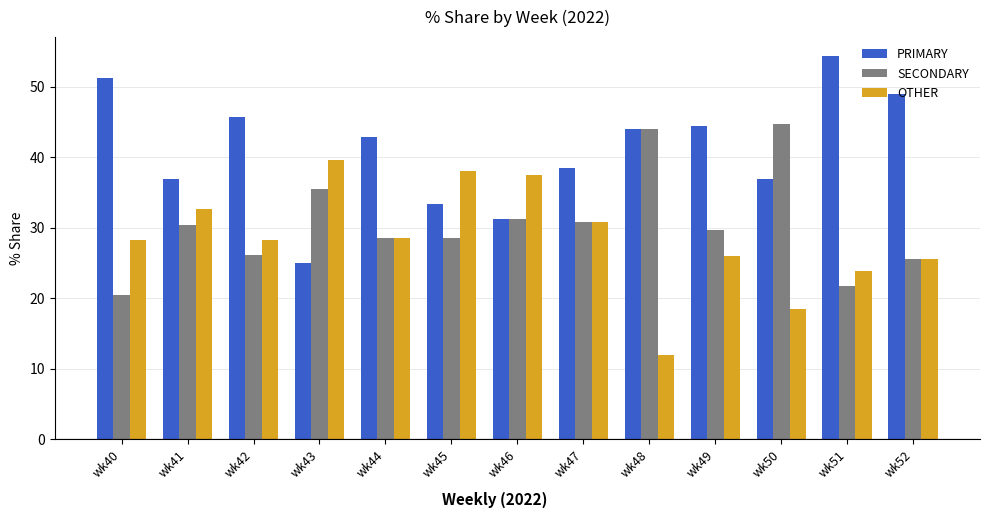

Is it true that SECONDARY equals 36.0 at wk52?

False